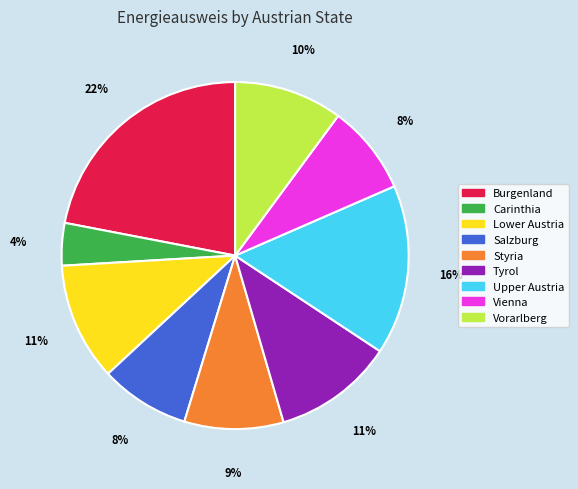

To the nearest percent, what portion does Tyrol represent?

11%